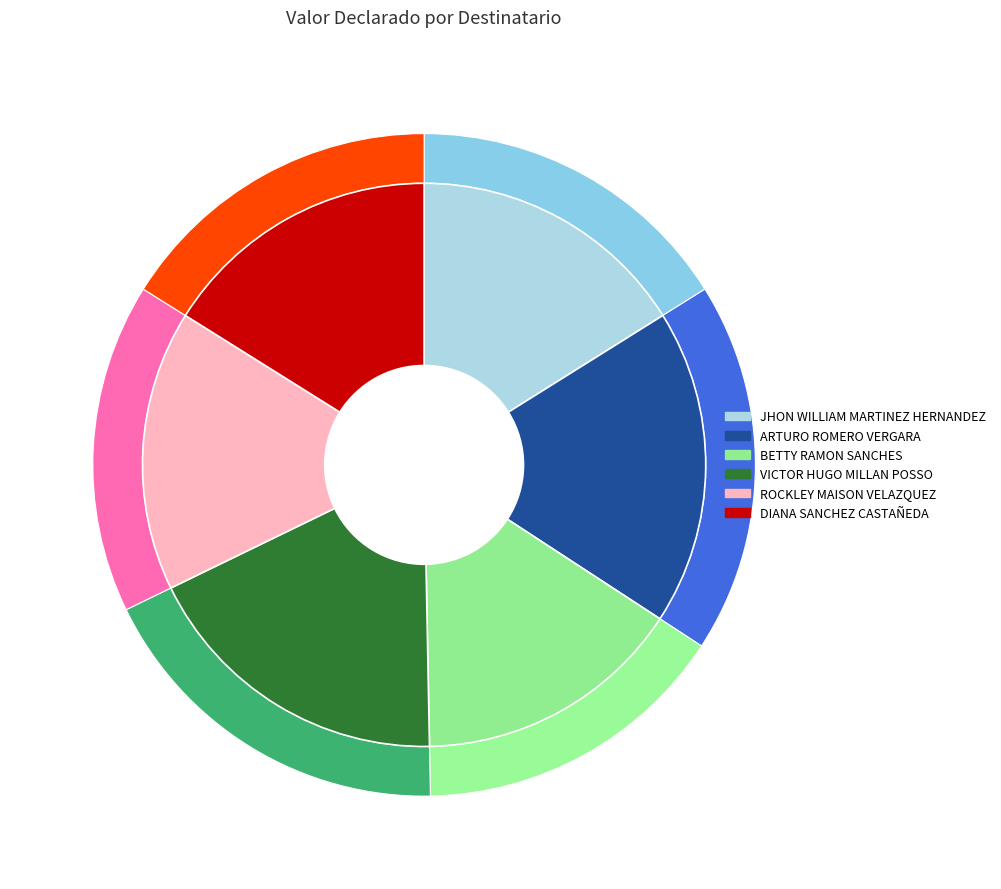

To the nearest percent, what is the difference between the ROCKLEY MAISON VELAZQUEZ and BETTY RAMON SANCHES slice percentages?

1%